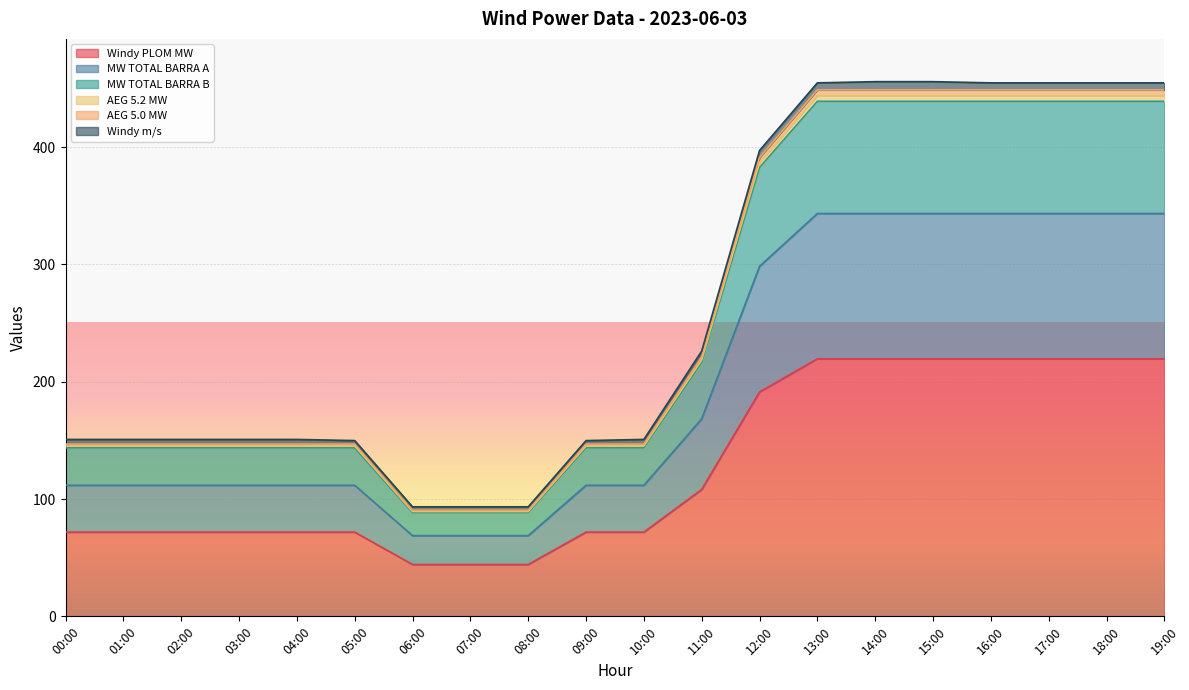

At which category is the sum across all series the highest?

14:00